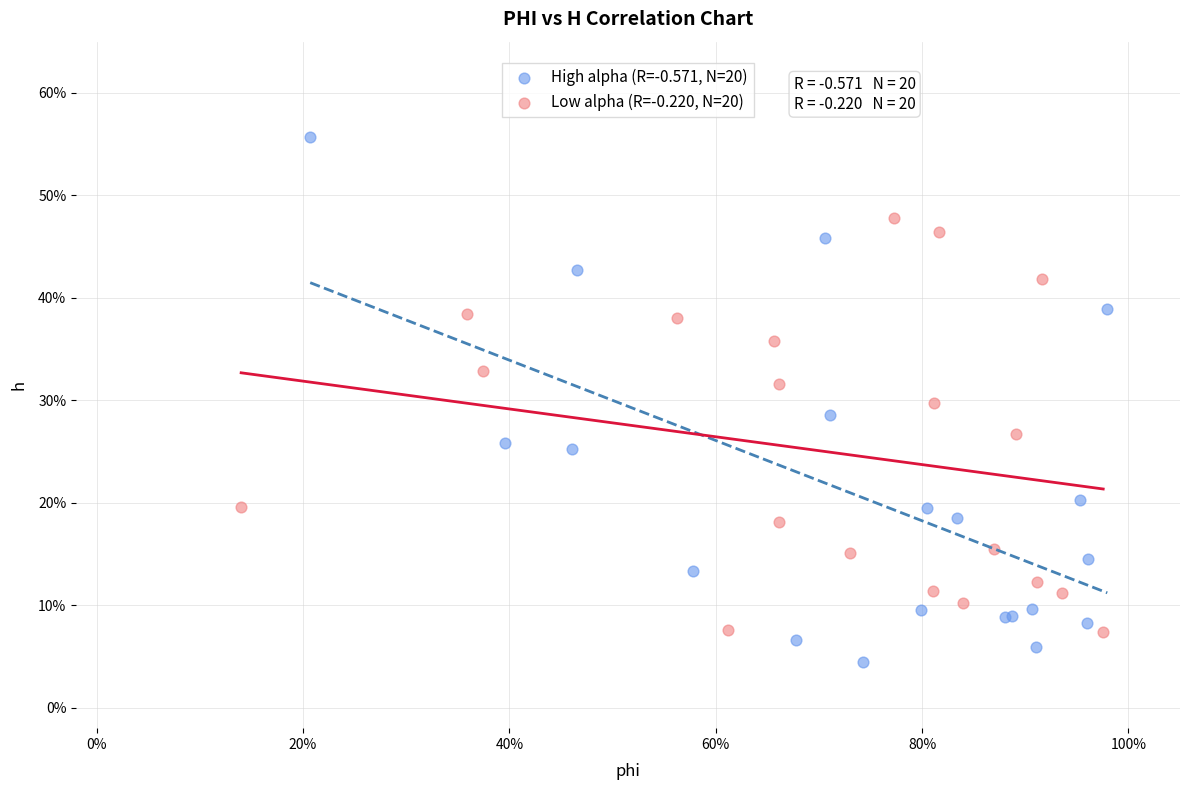

Which series has the largest Y range (max minus min)?

High alpha (R=-0.571, N=20)